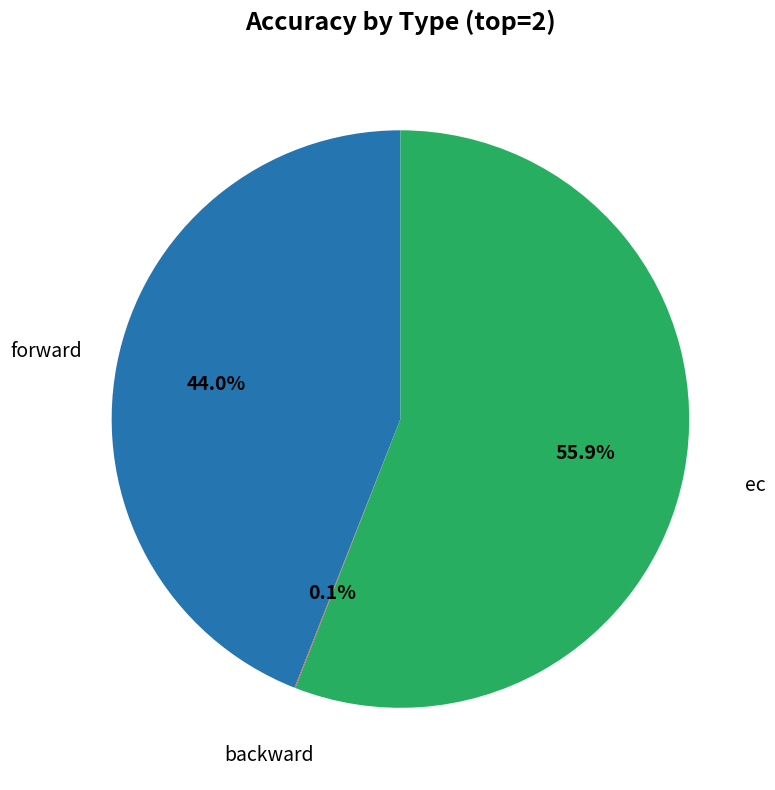

Which category accounts for the majority?

ec